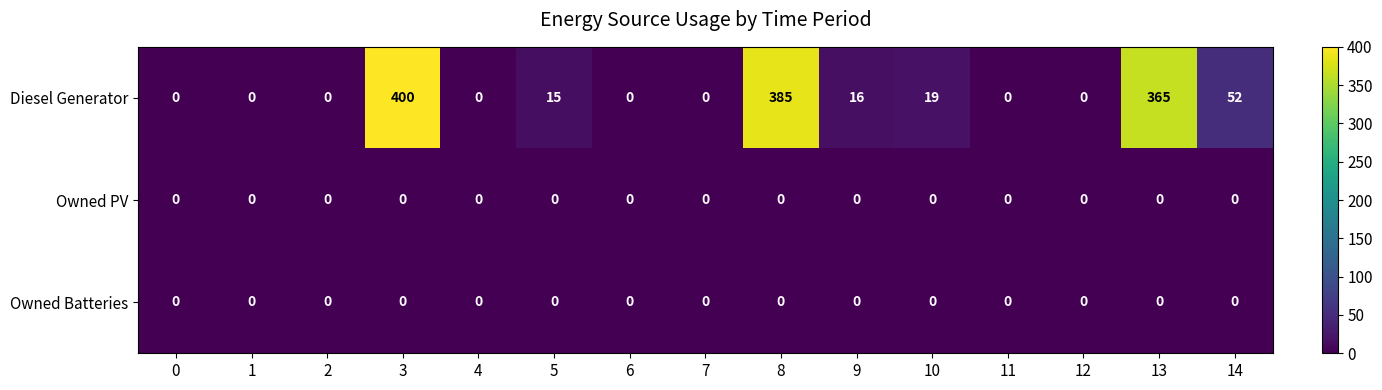

What is the average value of the Diesel Generator series?

83